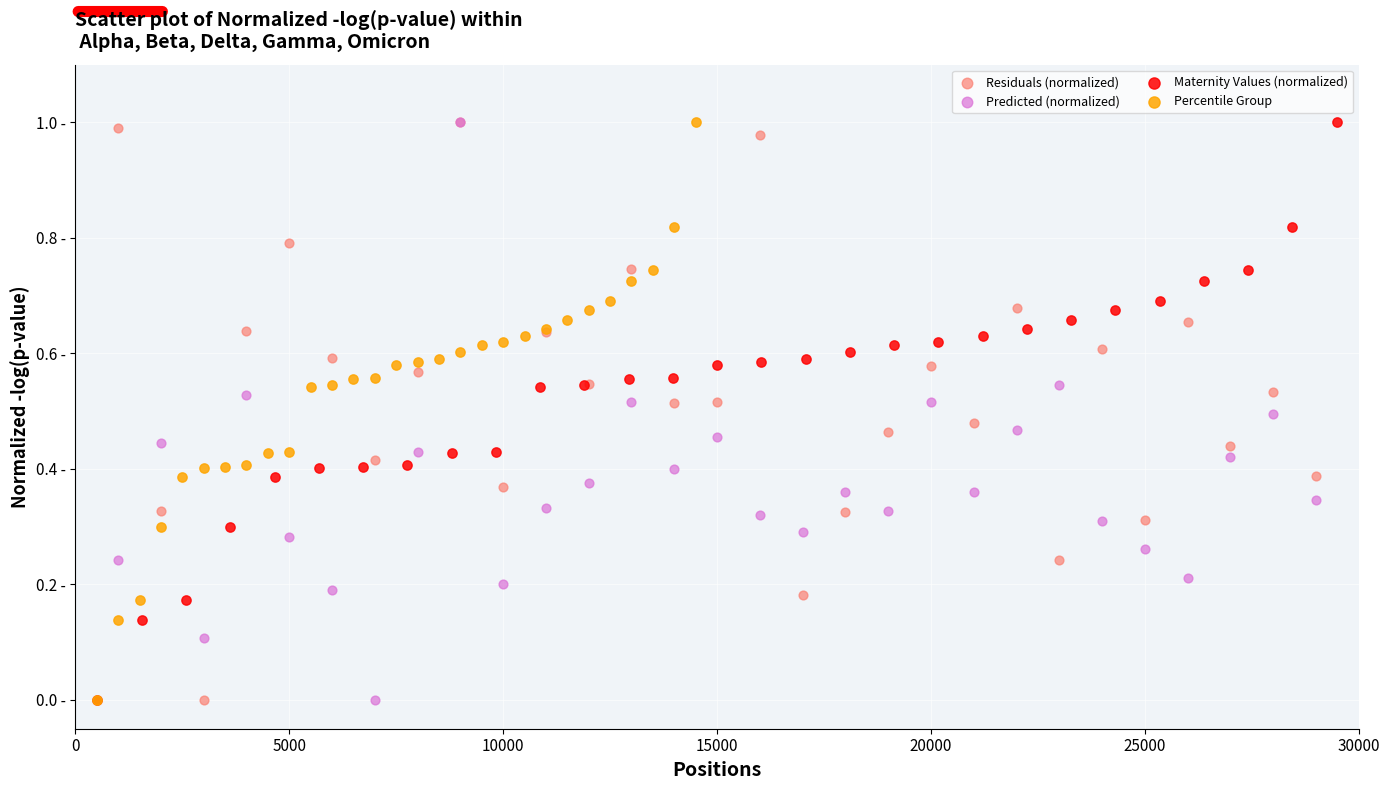

What are all the series names shown in the legend?

Residuals (normalized), Predicted (normalized), Maternity Values (normalized), Percentile Group